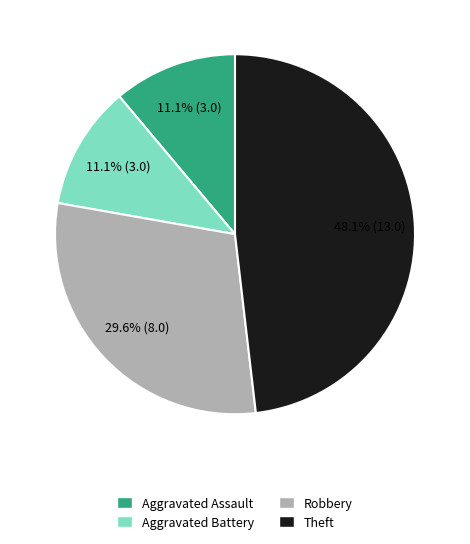

How much of the chart is everything except Theft?

51.9%